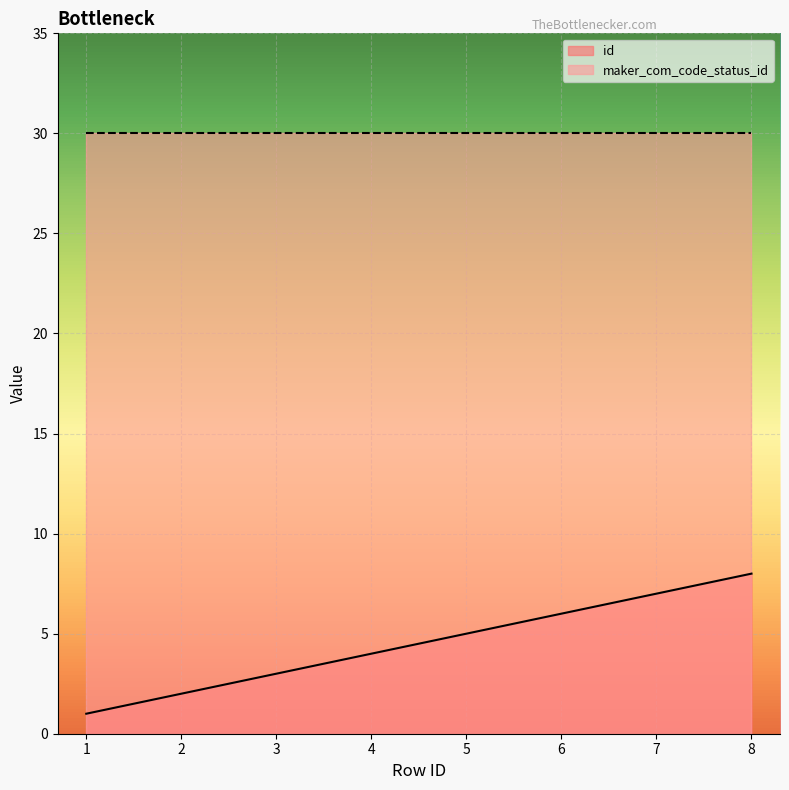

Rank the categories by value from lowest to highest.

1, 2, 3, 4, 5, 6, 7, 8